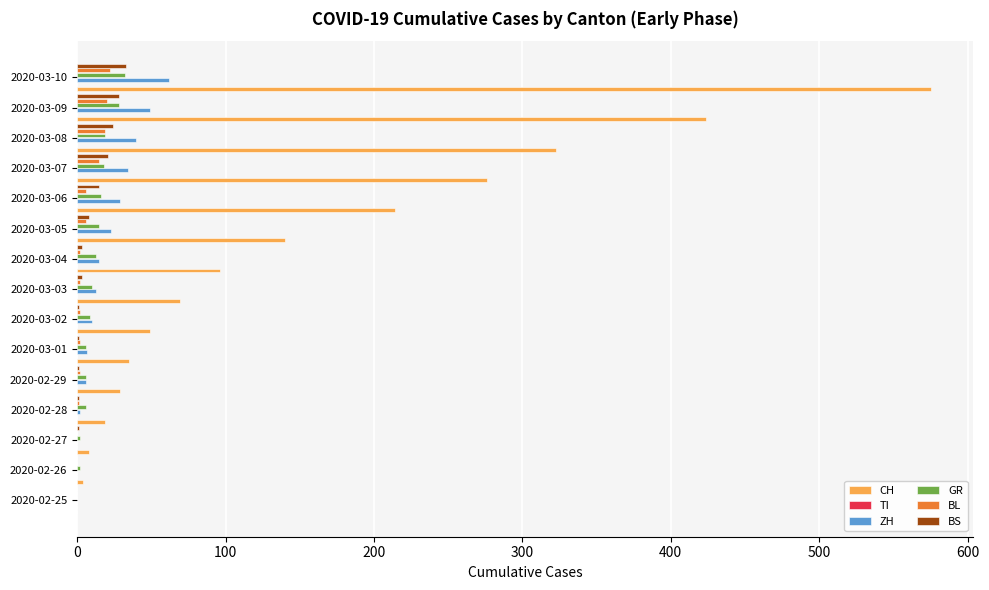

The GR series shows 15.0 at 2020-03-05. True or false?

True